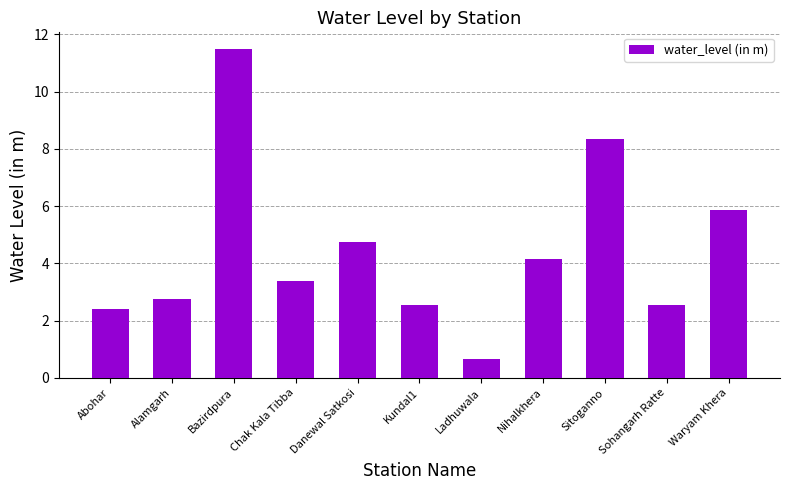

Does the chart contain any negative values?

No